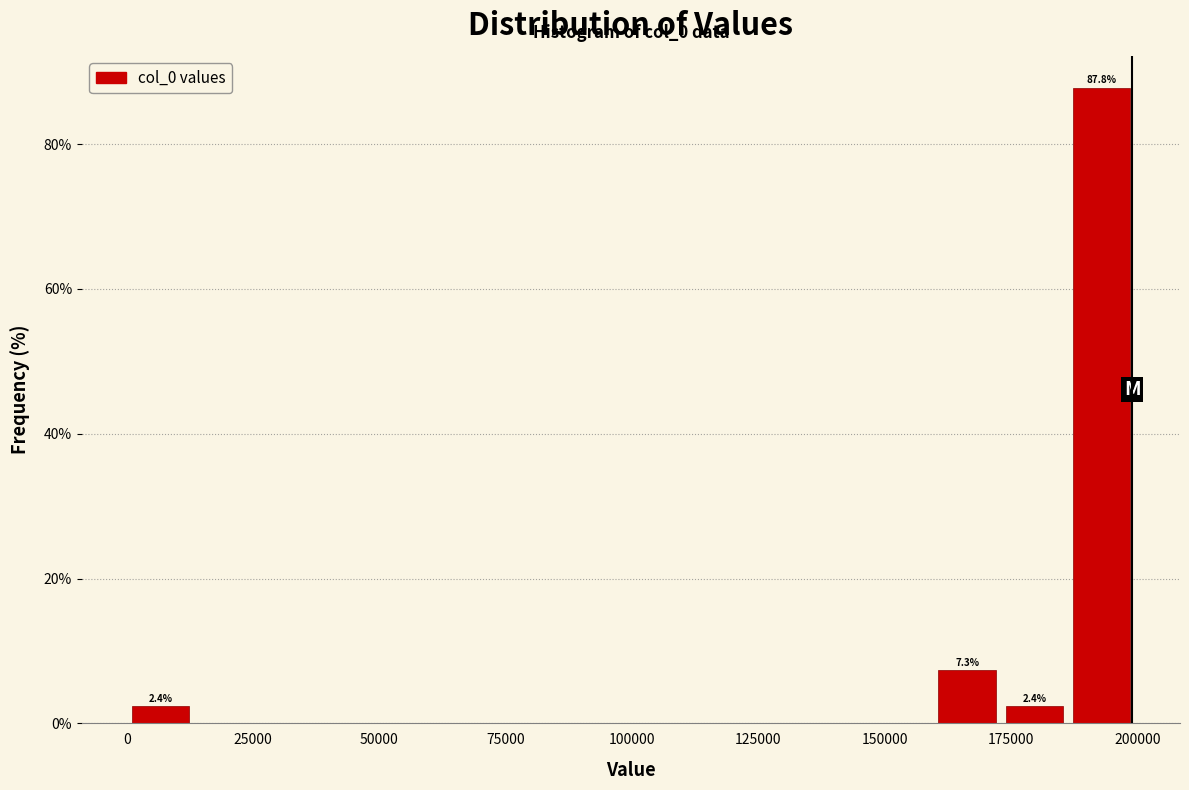

Around what value on the x-axis is the tallest bar? Give the approximate position of its centre, as read against the axis.

195000